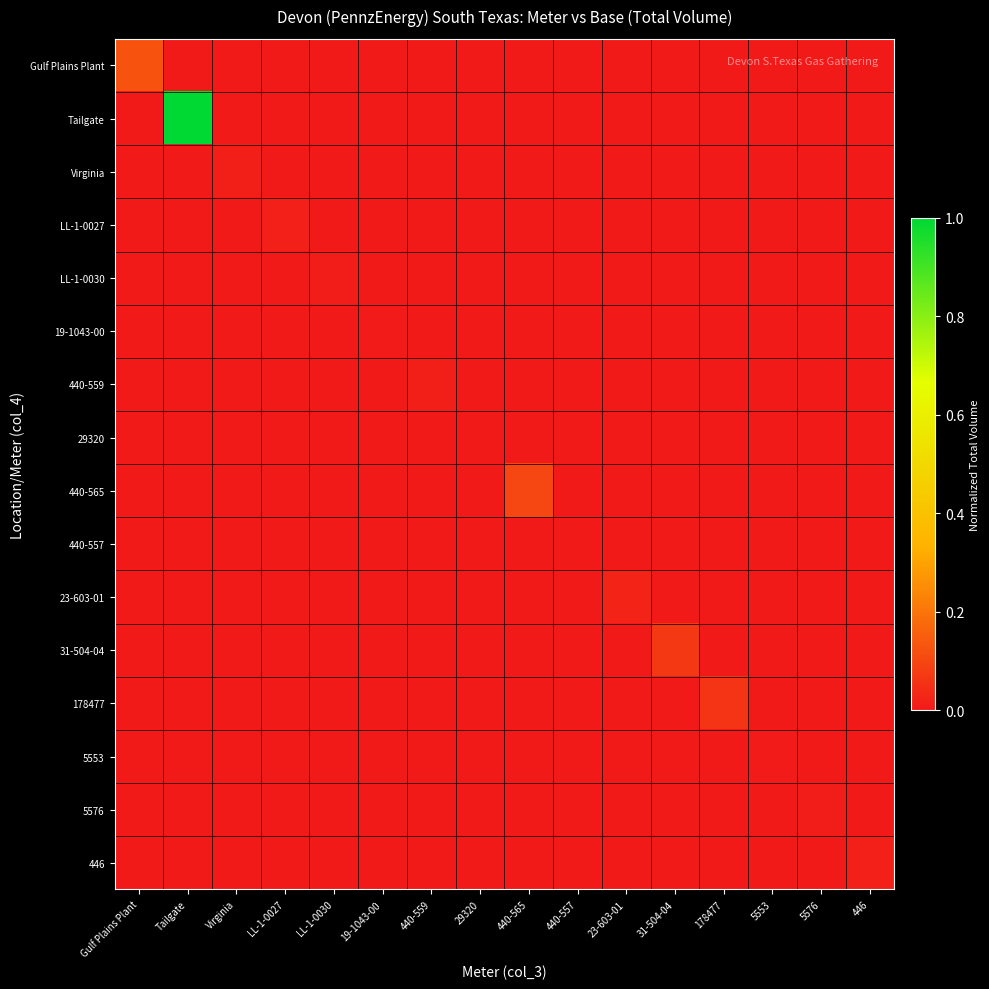

Reading right to left, extract all data points from this chart.

Gulf Plains Plant: 446=0.0	5576=0.0	5553=0.0	178477=0.0	31-504-04=0.0	23-603-01=0.0	440-557=0.0	440-565=0.0	29320=0.0	440-559=0.0	19-1043-00=0.0	LL-1-0030=0.0	LL-1-0027=0.0	Virginia=0.0	Tailgate=0.0	Gulf Plains Plant=0.1
Tailgate: 446=0.0	5576=0.0	5553=0.0	178477=0.0	31-504-04=0.0	23-603-01=0.0	440-557=0.0	440-565=0.0	29320=0.0	440-559=0.0	19-1043-00=0.0	LL-1-0030=0.0	LL-1-0027=0.0	Virginia=0.0	Tailgate=1.0	Gulf Plains Plant=0.0
Virginia: 446=0.0	5576=0.0	5553=0.0	178477=0.0	31-504-04=0.0	23-603-01=0.0	440-557=0.0	440-565=0.0	29320=0.0	440-559=0.0	19-1043-00=0.0	LL-1-0030=0.0	LL-1-0027=0.0	Virginia=0.0	Tailgate=0.0	Gulf Plains Plant=0.0
LL-1-0027: 446=0.0	5576=0.0	5553=0.0	178477=0.0	31-504-04=0.0	23-603-01=0.0	440-557=0.0	440-565=0.0	29320=0.0	440-559=0.0	19-1043-00=0.0	LL-1-0030=0.0	LL-1-0027=0.0	Virginia=0.0	Tailgate=0.0	Gulf Plains Plant=0.0
LL-1-0030: 446=0.0	5576=0.0	5553=0.0	178477=0.0	31-504-04=0.0	23-603-01=0.0	440-557=0.0	440-565=0.0	29320=0.0	440-559=0.0	19-1043-00=0.0	LL-1-0030=0.0	LL-1-0027=0.0	Virginia=0.0	Tailgate=0.0	Gulf Plains Plant=0.0
19-1043-00: 446=0.0	5576=0.0	5553=0.0	178477=0.0	31-504-04=0.0	23-603-01=0.0	440-557=0.0	440-565=0.0	29320=0.0	440-559=0.0	19-1043-00=0.0	LL-1-0030=0.0	LL-1-0027=0.0	Virginia=0.0	Tailgate=0.0	Gulf Plains Plant=0.0
440-559: 446=0.0	5576=0.0	5553=0.0	178477=0.0	31-504-04=0.0	23-603-01=0.0	440-557=0.0	440-565=0.0	29320=0.0	440-559=0.0	19-1043-00=0.0	LL-1-0030=0.0	LL-1-0027=0.0	Virginia=0.0	Tailgate=0.0	Gulf Plains Plant=0.0
29320: 446=0.0	5576=0.0	5553=0.0	178477=0.0	31-504-04=0.0	23-603-01=0.0	440-557=0.0	440-565=0.0	29320=0.0	440-559=0.0	19-1043-00=0.0	LL-1-0030=0.0	LL-1-0027=0.0	Virginia=0.0	Tailgate=0.0	Gulf Plains Plant=0.0
440-565: 446=0.0	5576=0.0	5553=0.0	178477=0.0	31-504-04=0.0	23-603-01=0.0	440-557=0.0	440-565=0.1	29320=0.0	440-559=0.0	19-1043-00=0.0	LL-1-0030=0.0	LL-1-0027=0.0	Virginia=0.0	Tailgate=0.0	Gulf Plains Plant=0.0
440-557: 446=0.0	5576=0.0	5553=0.0	178477=0.0	31-504-04=0.0	23-603-01=0.0	440-557=0.0	440-565=0.0	29320=0.0	440-559=0.0	19-1043-00=0.0	LL-1-0030=0.0	LL-1-0027=0.0	Virginia=0.0	Tailgate=0.0	Gulf Plains Plant=0.0
23-603-01: 446=0.0	5576=0.0	5553=0.0	178477=0.0	31-504-04=0.0	23-603-01=0.0	440-557=0.0	440-565=0.0	29320=0.0	440-559=0.0	19-1043-00=0.0	LL-1-0030=0.0	LL-1-0027=0.0	Virginia=0.0	Tailgate=0.0	Gulf Plains Plant=0.0
31-504-04: 446=0.0	5576=0.0	5553=0.0	178477=0.0	31-504-04=0.1	23-603-01=0.0	440-557=0.0	440-565=0.0	29320=0.0	440-559=0.0	19-1043-00=0.0	LL-1-0030=0.0	LL-1-0027=0.0	Virginia=0.0	Tailgate=0.0	Gulf Plains Plant=0.0
178477: 446=0.0	5576=0.0	5553=0.0	178477=0.1	31-504-04=0.0	23-603-01=0.0	440-557=0.0	440-565=0.0	29320=0.0	440-559=0.0	19-1043-00=0.0	LL-1-0030=0.0	LL-1-0027=0.0	Virginia=0.0	Tailgate=0.0	Gulf Plains Plant=0.0
5553: 446=0.0	5576=0.0	5553=0.0	178477=0.0	31-504-04=0.0	23-603-01=0.0	440-557=0.0	440-565=0.0	29320=0.0	440-559=0.0	19-1043-00=0.0	LL-1-0030=0.0	LL-1-0027=0.0	Virginia=0.0	Tailgate=0.0	Gulf Plains Plant=0.0
5576: 446=0.0	5576=0.0	5553=0.0	178477=0.0	31-504-04=0.0	23-603-01=0.0	440-557=0.0	440-565=0.0	29320=0.0	440-559=0.0	19-1043-00=0.0	LL-1-0030=0.0	LL-1-0027=0.0	Virginia=0.0	Tailgate=0.0	Gulf Plains Plant=0.0
446: 446=0.0	5576=0.0	5553=0.0	178477=0.0	31-504-04=0.0	23-603-01=0.0	440-557=0.0	440-565=0.0	29320=0.0	440-559=0.0	19-1043-00=0.0	LL-1-0030=0.0	LL-1-0027=0.0	Virginia=0.0	Tailgate=0.0	Gulf Plains Plant=0.0